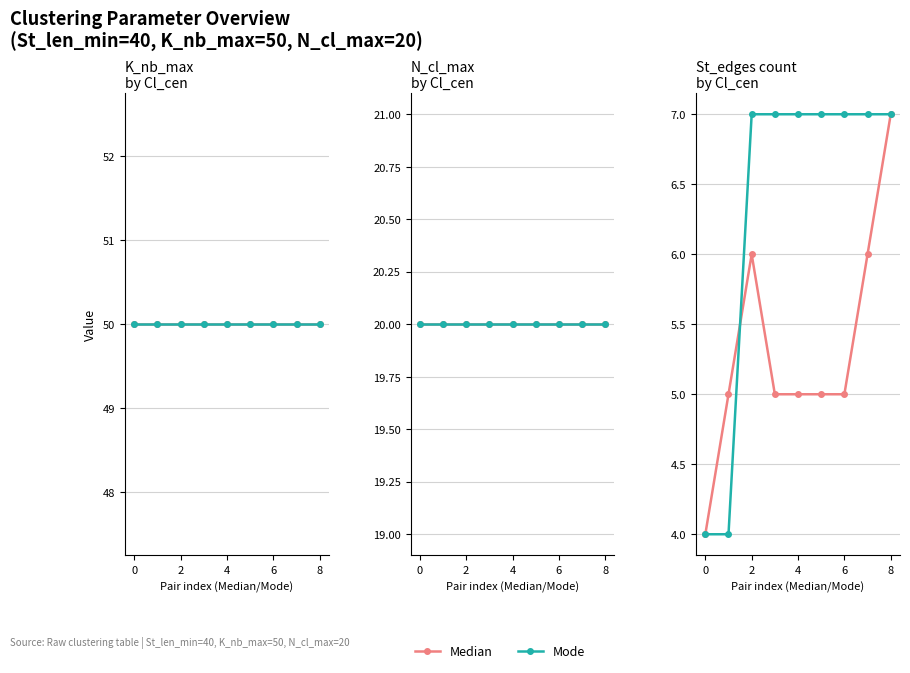

How many values in the Mode series are below 7?

2